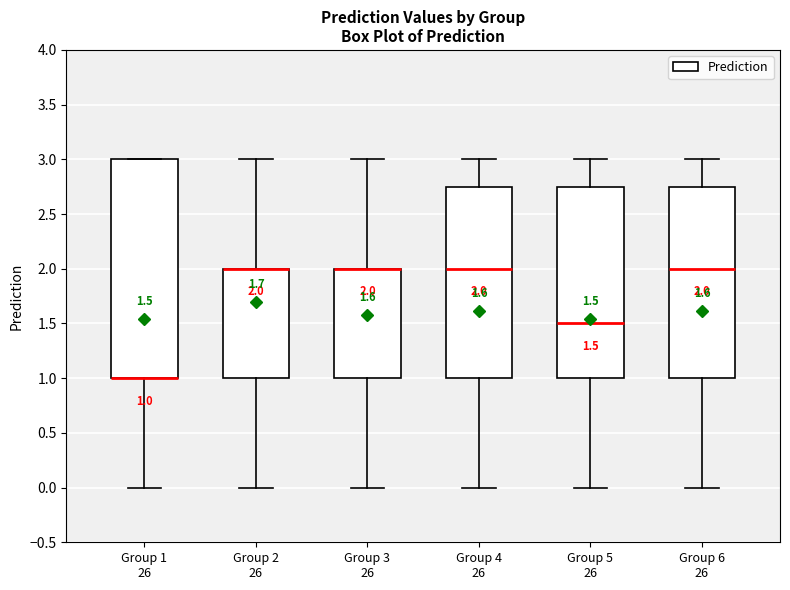

Which box is the tallest, from its lower edge to its upper edge?

Group 1 26